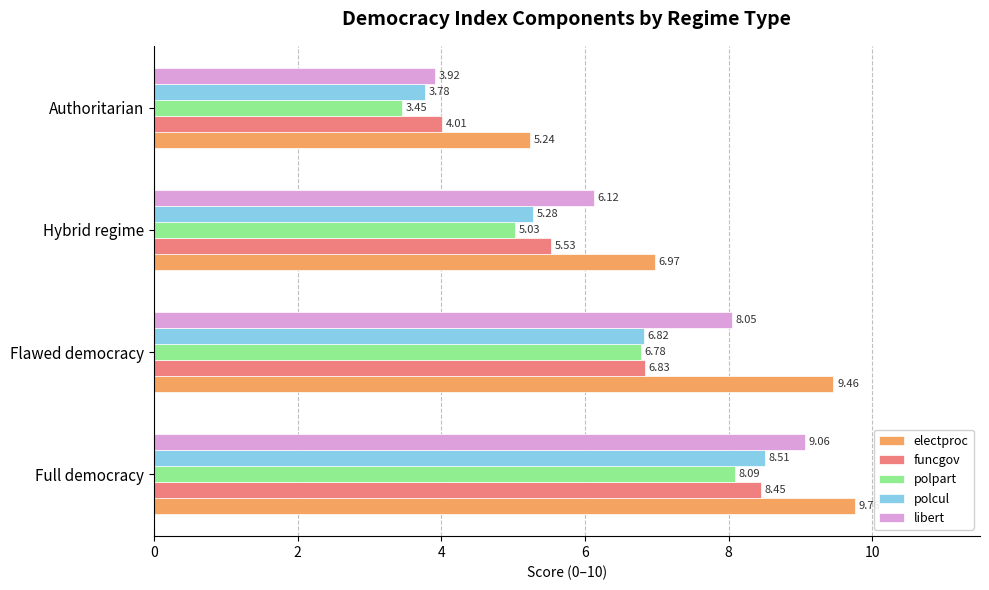

List the labels in order of funcgov value, smallest first.

Authoritarian, Hybrid regime, Flawed democracy, Full democracy